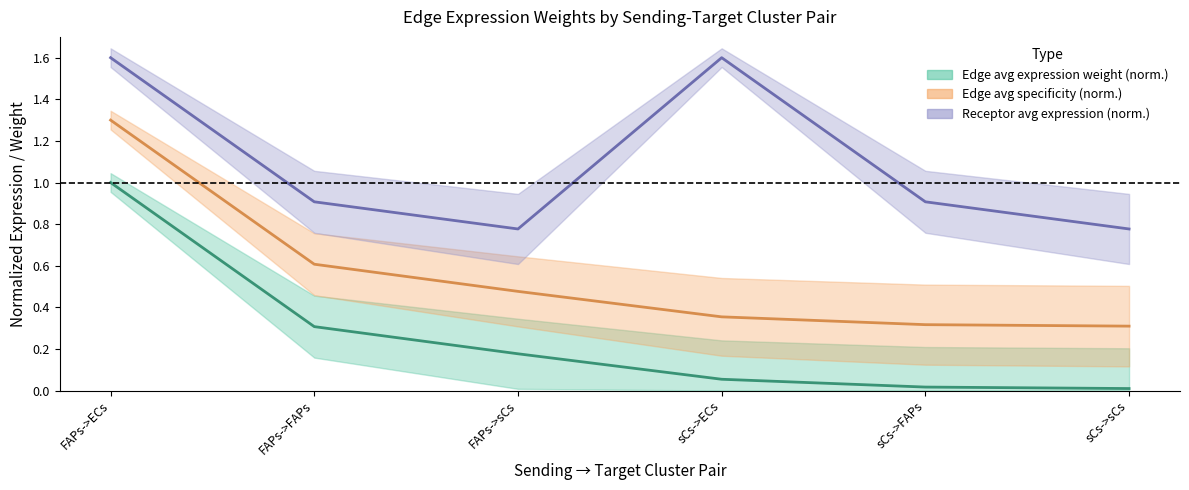

What position from the right is FAPs->FAPs?

5